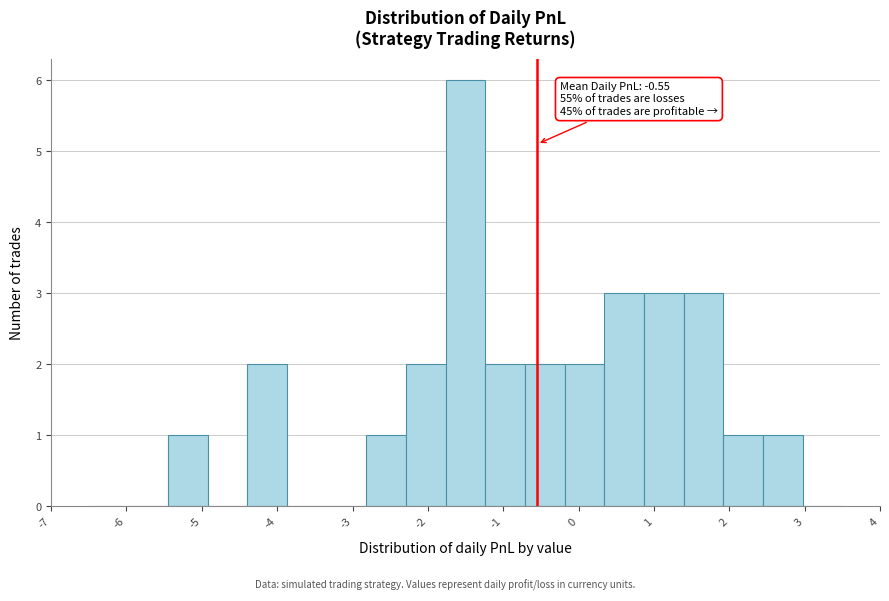

Over which range of the x-axis is the bar tallest?

-1.8 to -1.2